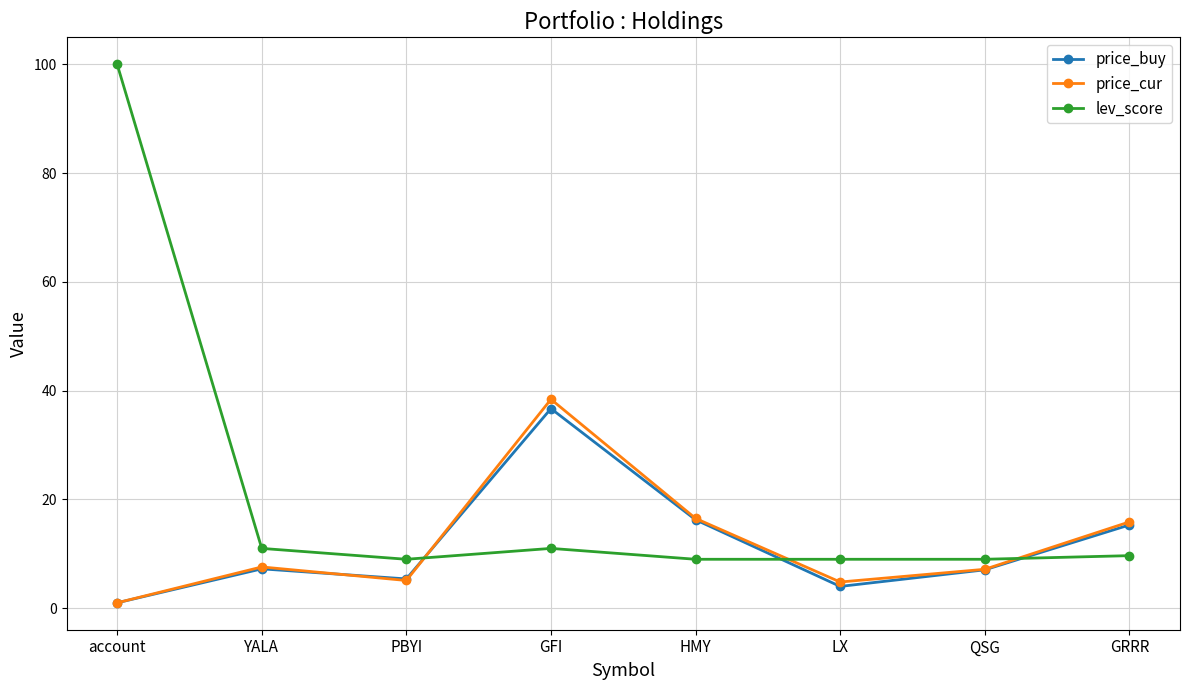

What is the value of the lev_score point at the 4th from the left?

11.0